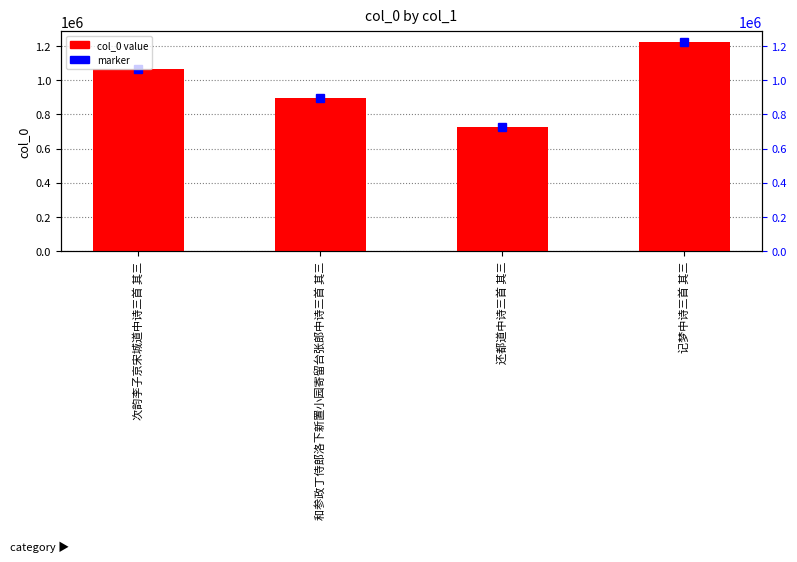

Rank the categories by value from highest to lowest.

记梦中诗三首 其三, 次韵李子京宋城道中诗三首 其三, 和参政丁侍郎洛下新置小园寄留台张郎中诗三首 其三, 还都道中诗三首 其三